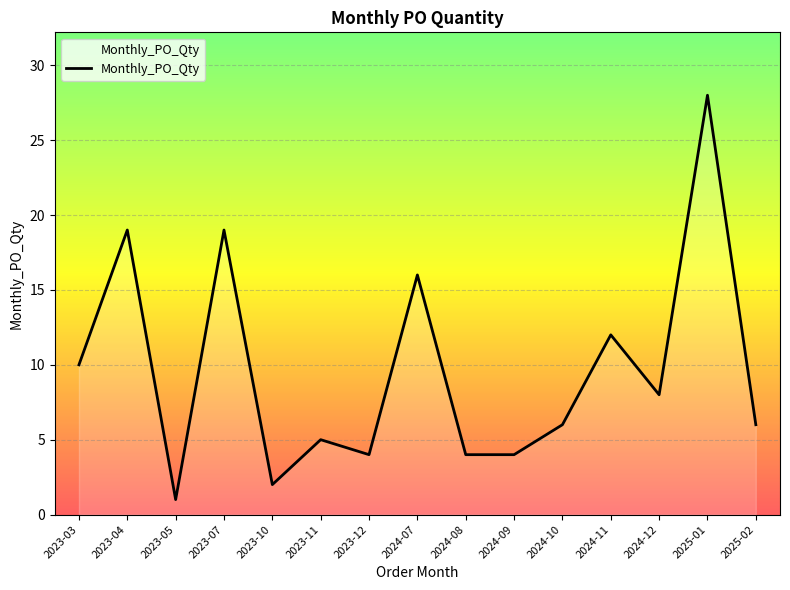

What position from the right is 2024-07?

8